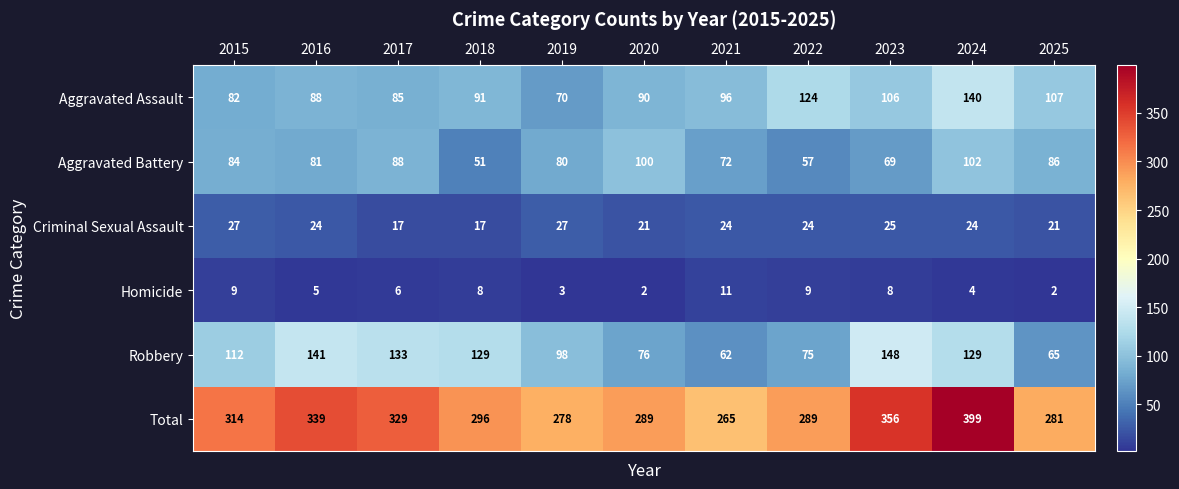

How many categories are shown in the chart?

11